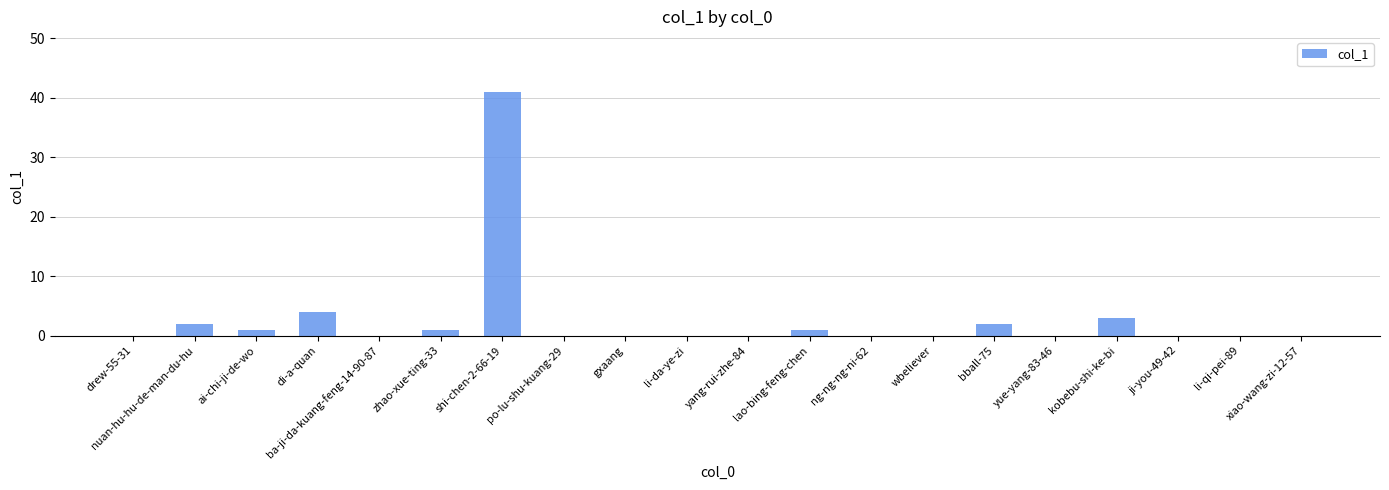

At which category does the chart reach its peak across all series?

shi-chen-2-66-19